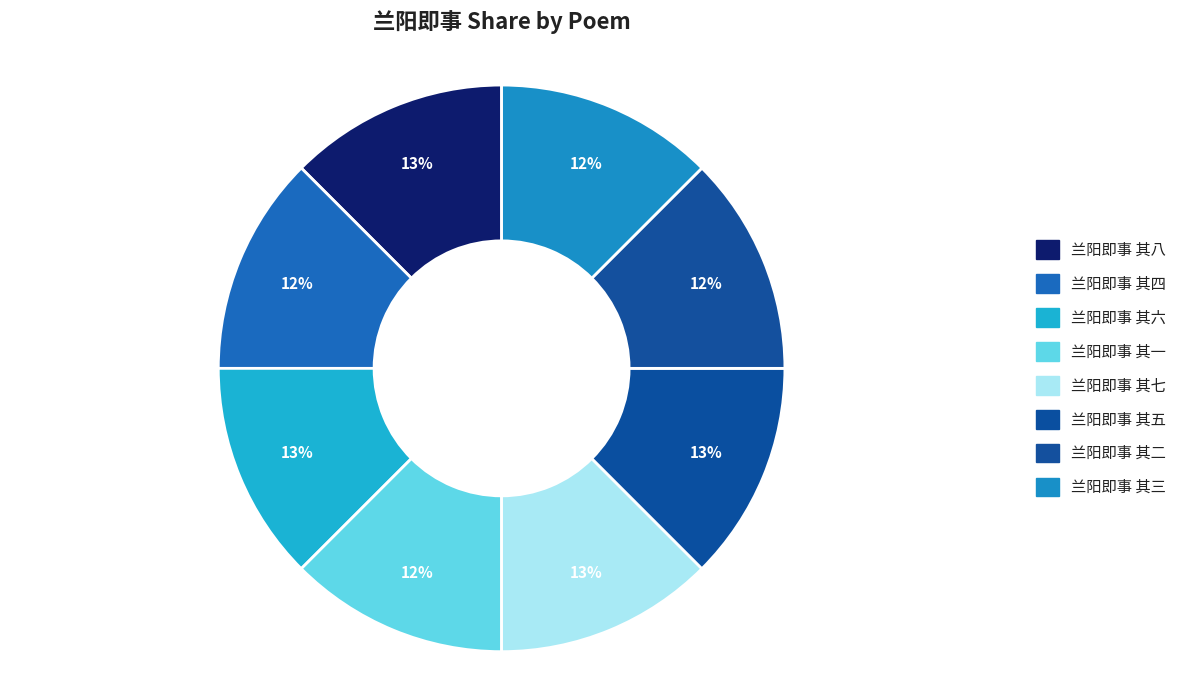

Is the sum of 兰阳即事 其五 and 兰阳即事 其四 greater than half?

No